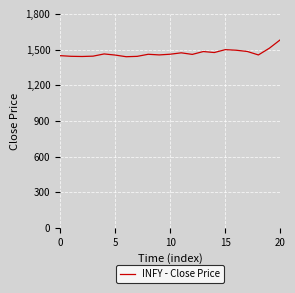

What is the greatest value displayed?

1583.5